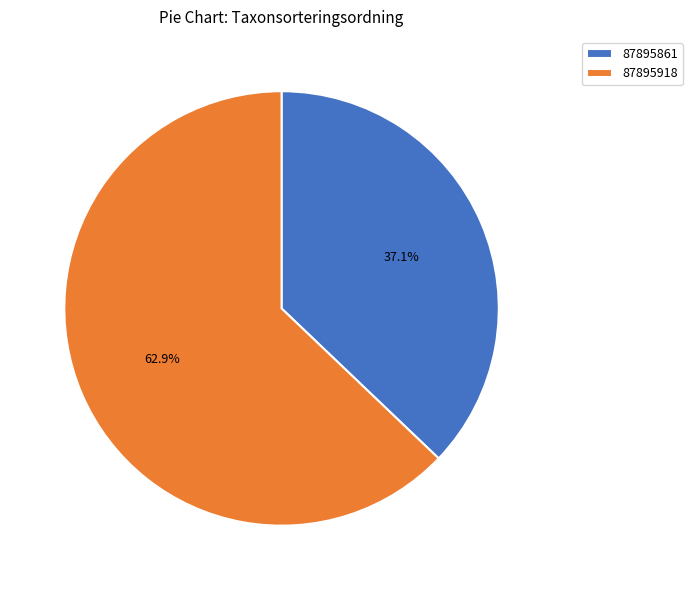

To the nearest percent, what is the average slice percentage?

50%